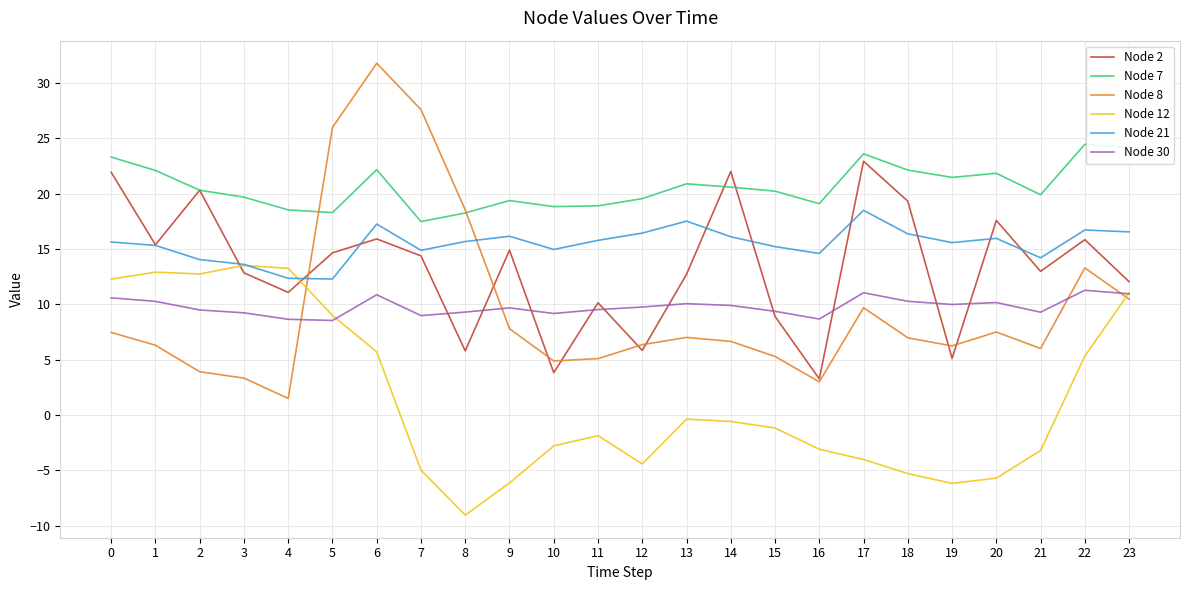

Between 3 and 17, which series saw the biggest shift?

Node 12